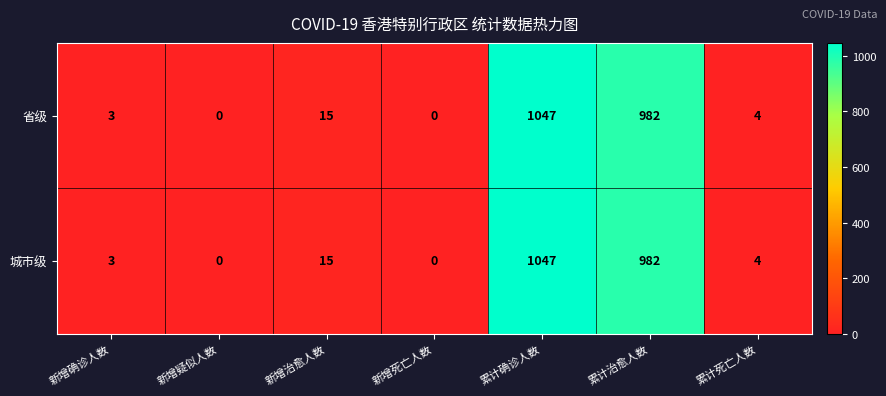

At which category does the chart reach its peak across all series?

累计确诊人数